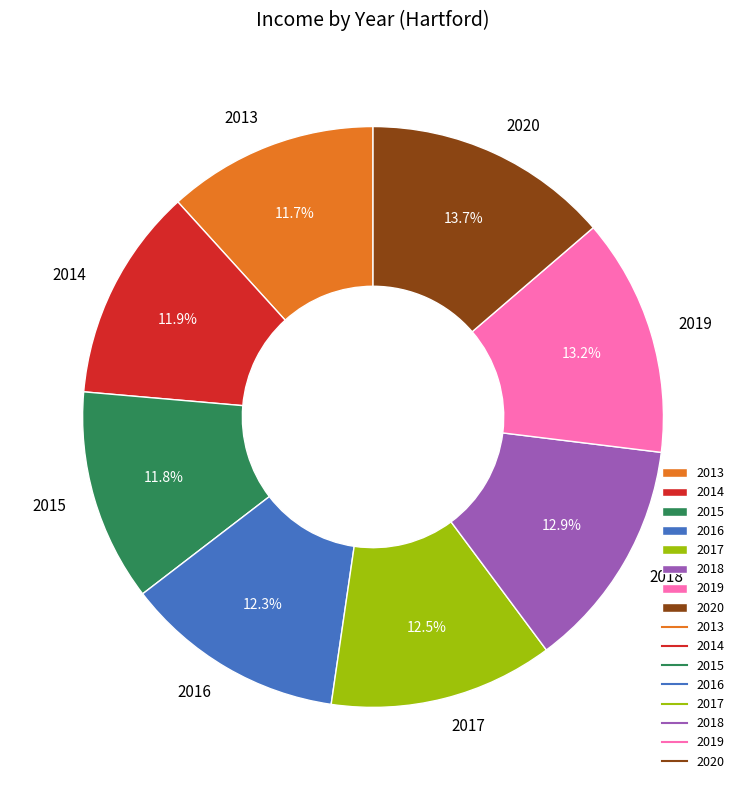

Is there a majority slice in this chart?

No